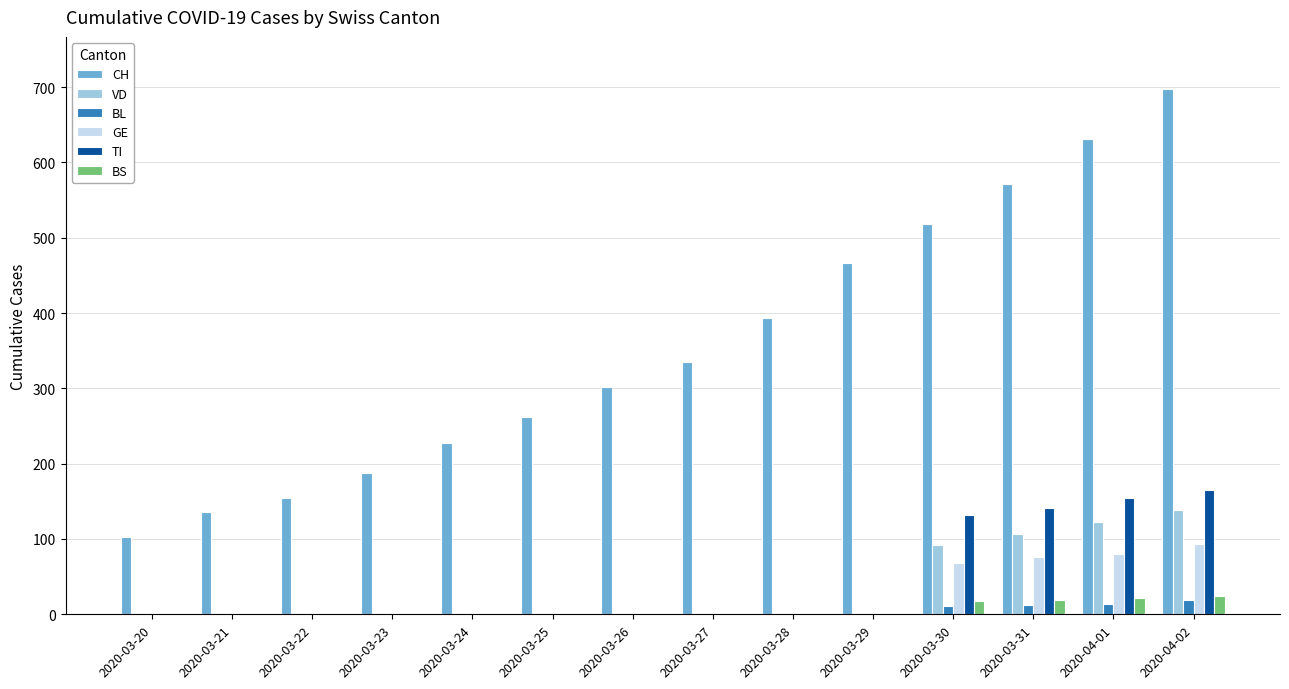

Which series has the largest total across all categories?

CH